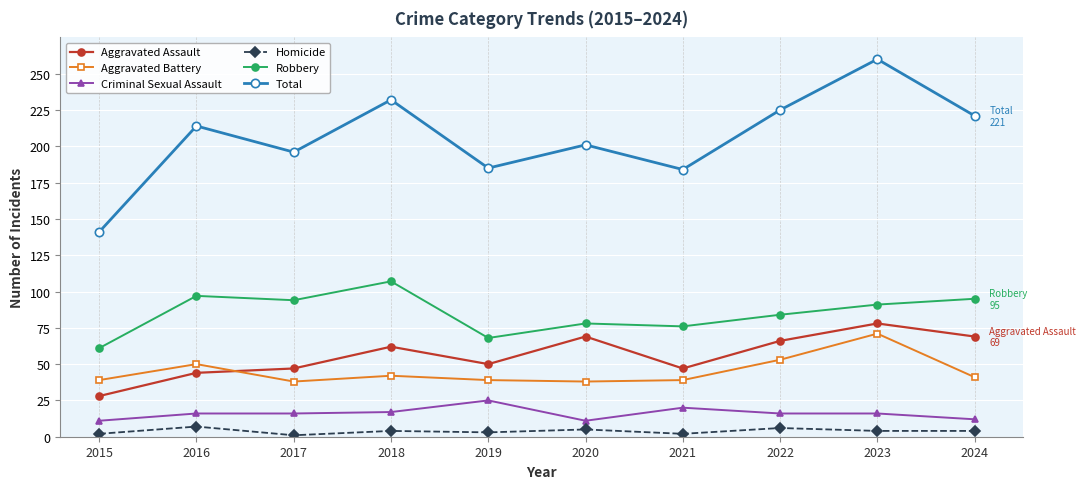

Which series changed the most between 2018 and 2023?

Aggravated Battery